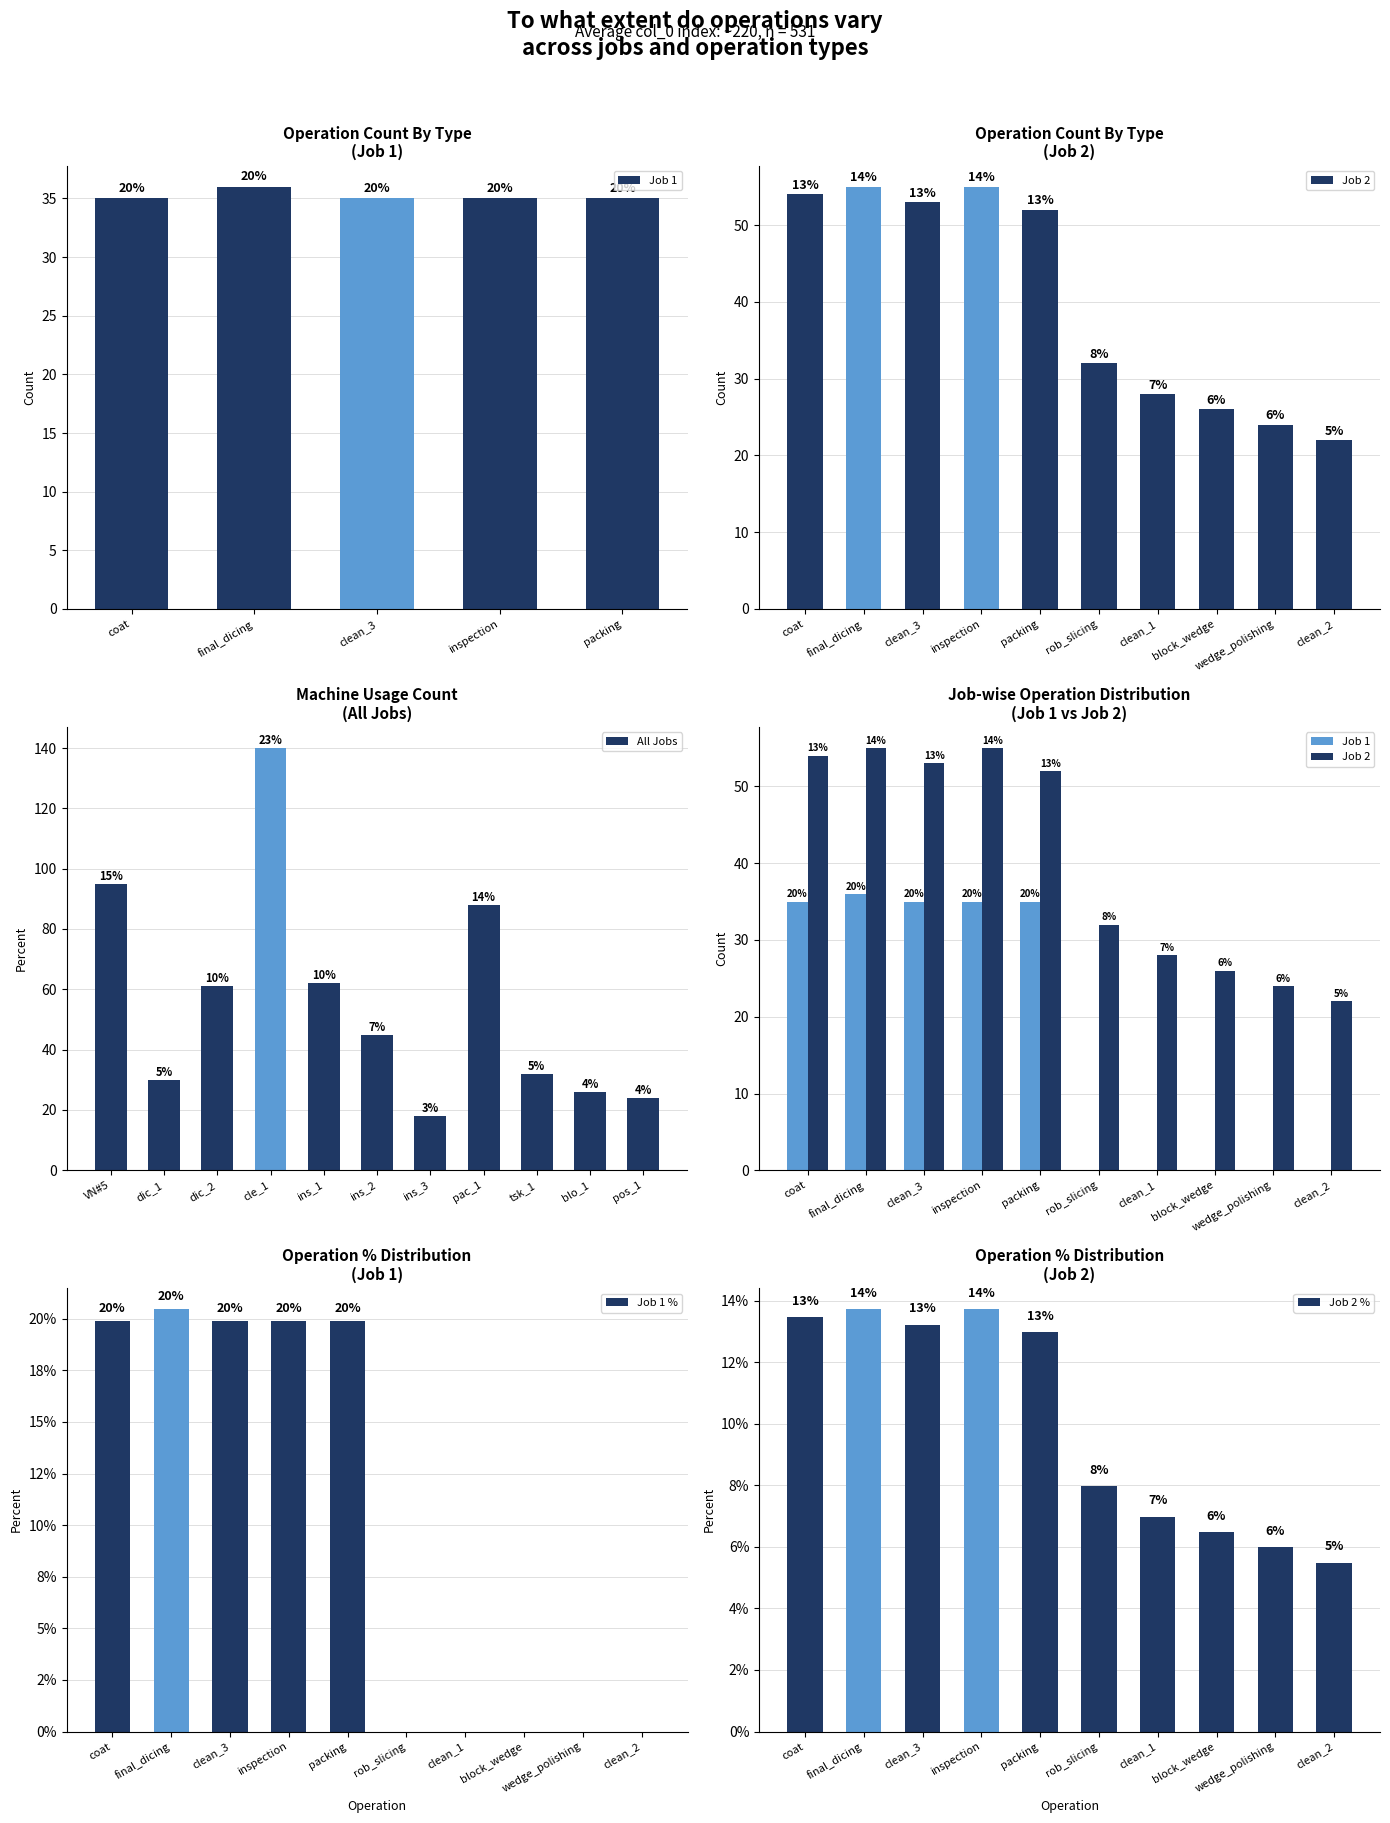

The value of Job 2 % at wedge_polishing is 6.0. True or false?

True